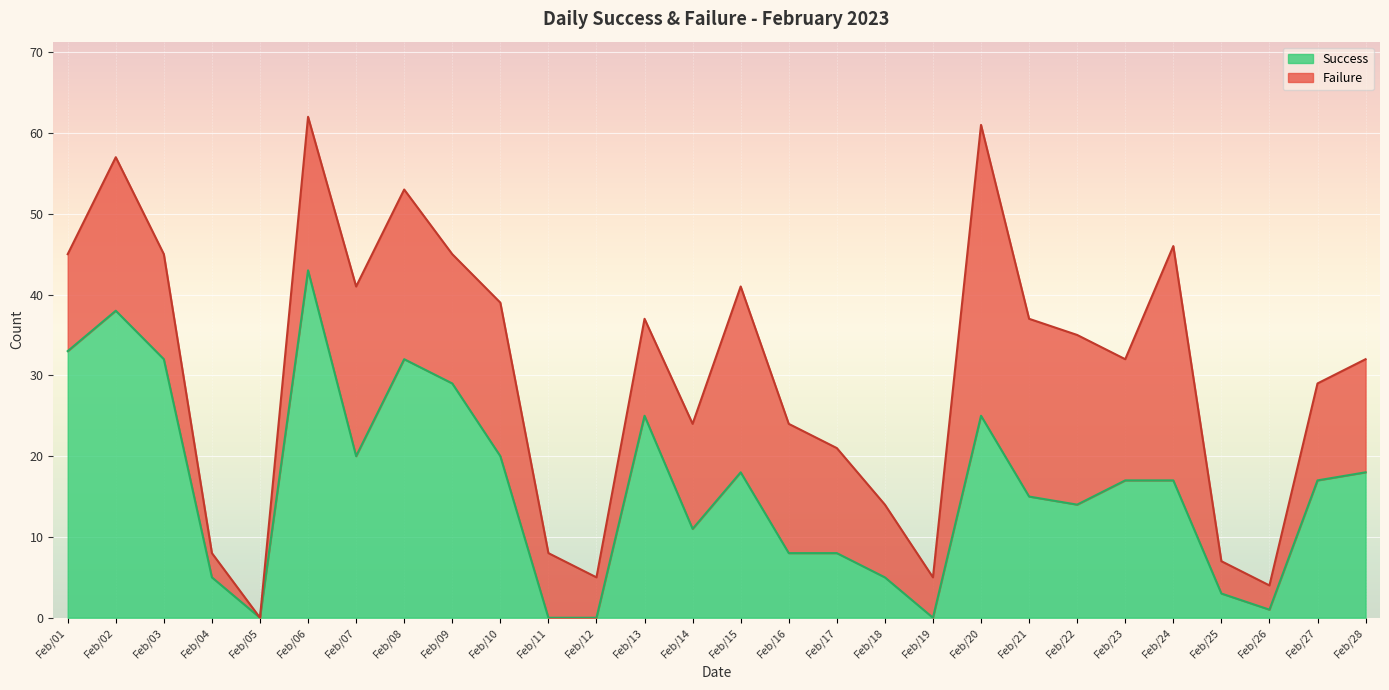

Which label corresponds to the largest value in the chart?

Feb/06